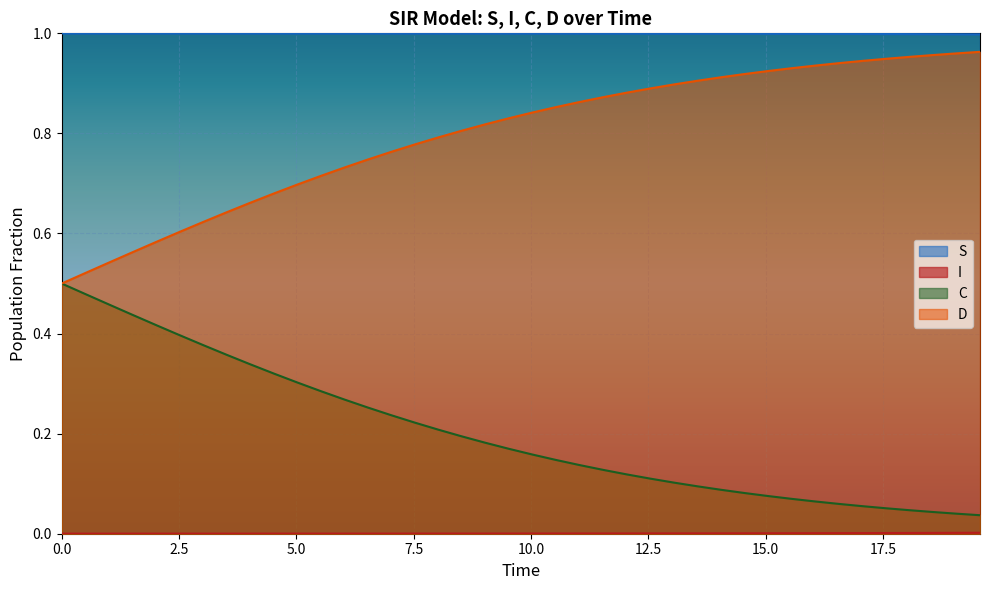

What is the maximum value for C?

0.5